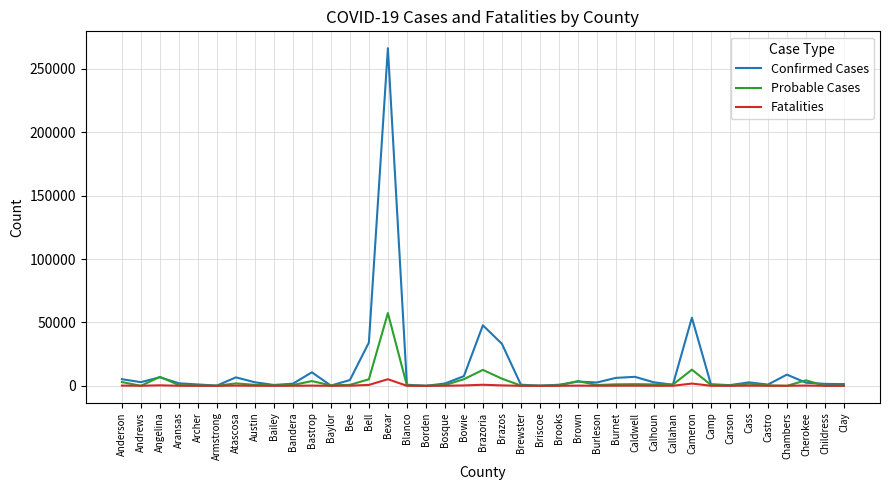

At Brazos, list the series in order from largest to smallest.

Confirmed Cases, Probable Cases, Fatalities